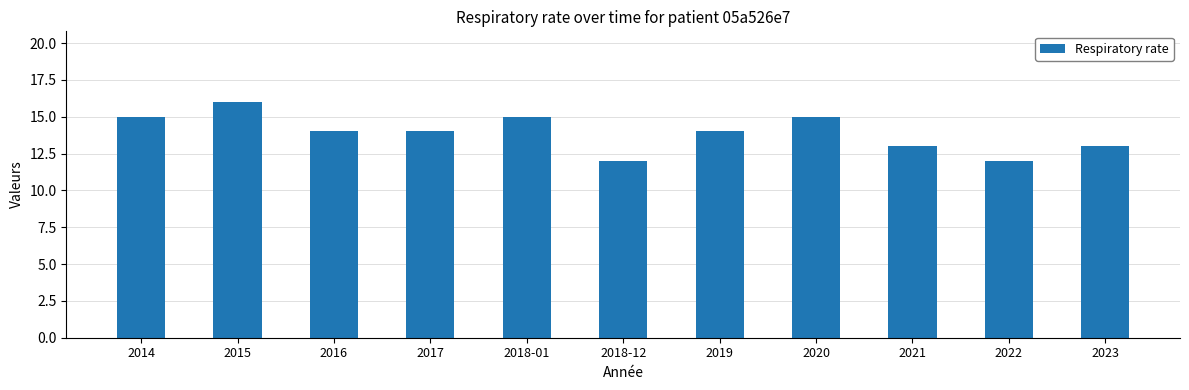

What is the greatest value displayed?

16